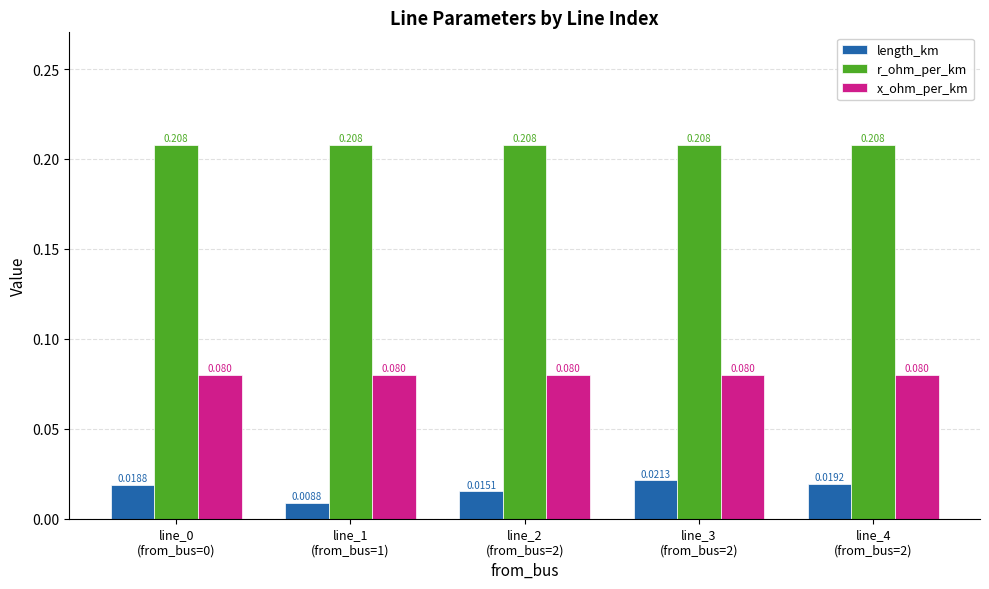

What position from the right is line_4
(from_bus=2)?

1